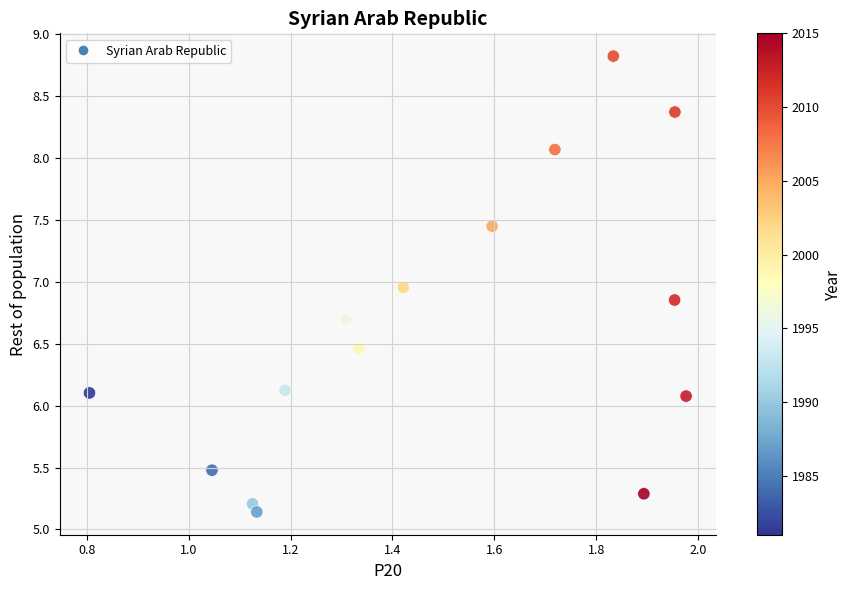

What is the range of X values (max minus min)?

1.2